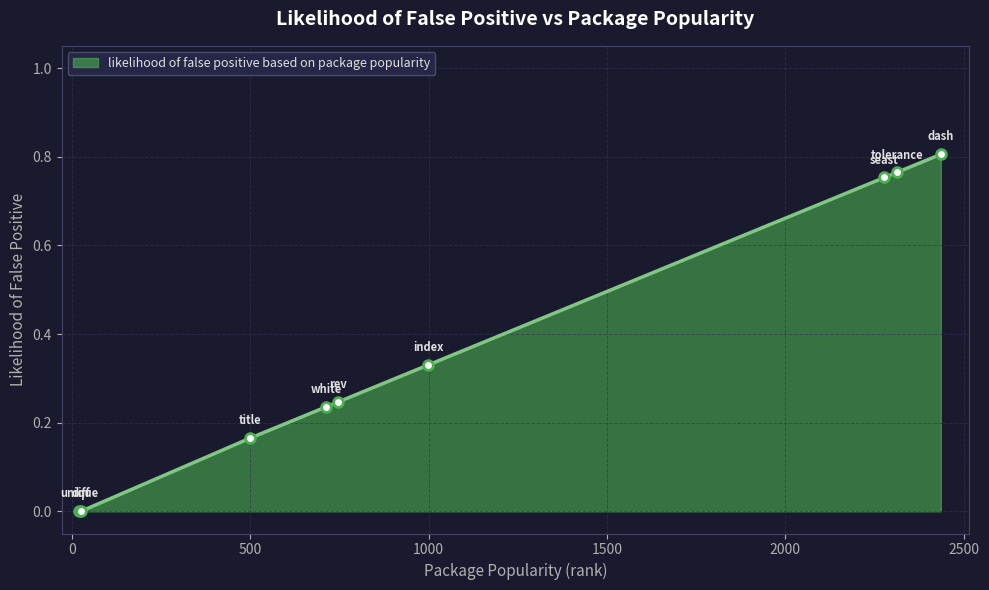

What is the sum of all values?

3.3